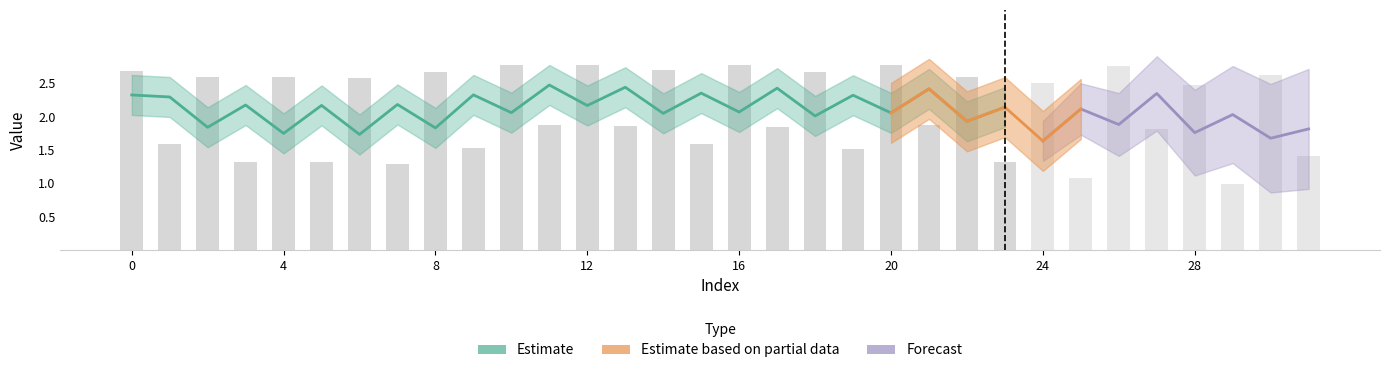

List the labels in order of value, largest first.

10, 20, 12, 16, 26, 14, 0, 8, 18, 30, 2, 22, 4, 6, 24, 28, 21, 11, 13, 17, 27, 15, 1, 9, 19, 31, 3, 5, 23, 7, 25, 29